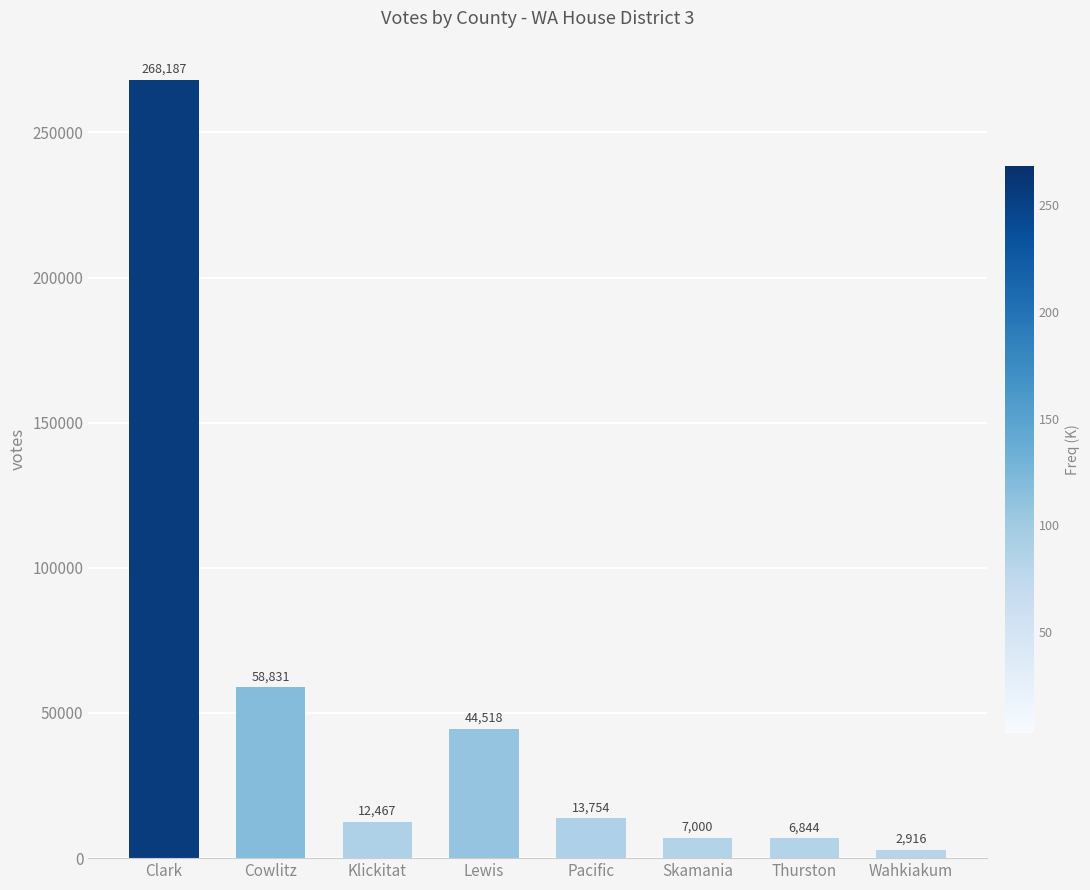

Reading right to left, what are all the values shown in this chart?

Wahkiakum=2916	Thurston=6844	Skamania=7000	Pacific=13754	Lewis=44518	Klickitat=12467	Cowlitz=58831	Clark=268187